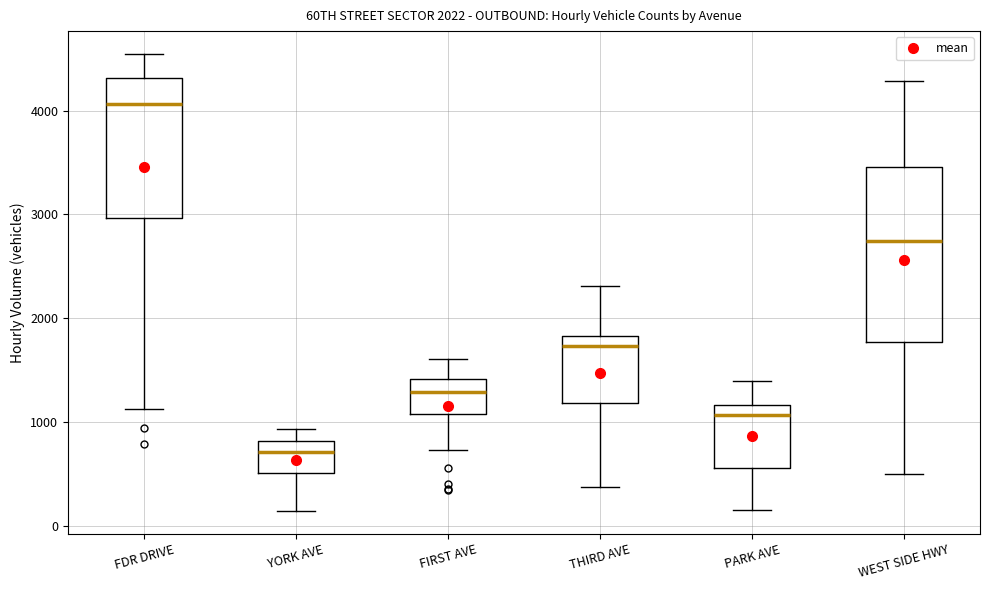

Comparing the boxes themselves (not the whiskers), which one is the tallest?

WEST SIDE HWY